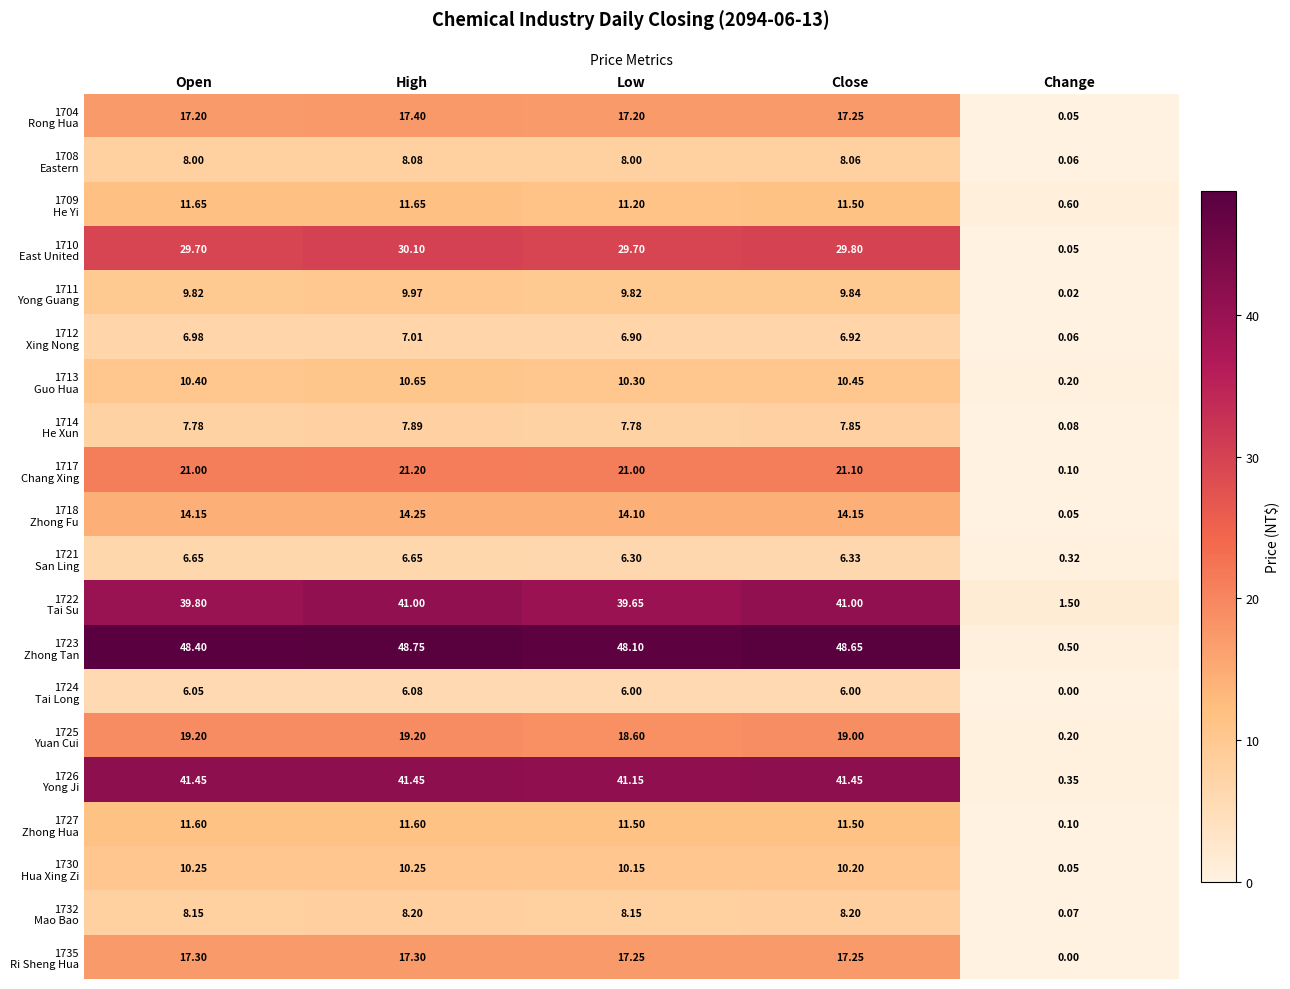

How many data points does each series have?

5